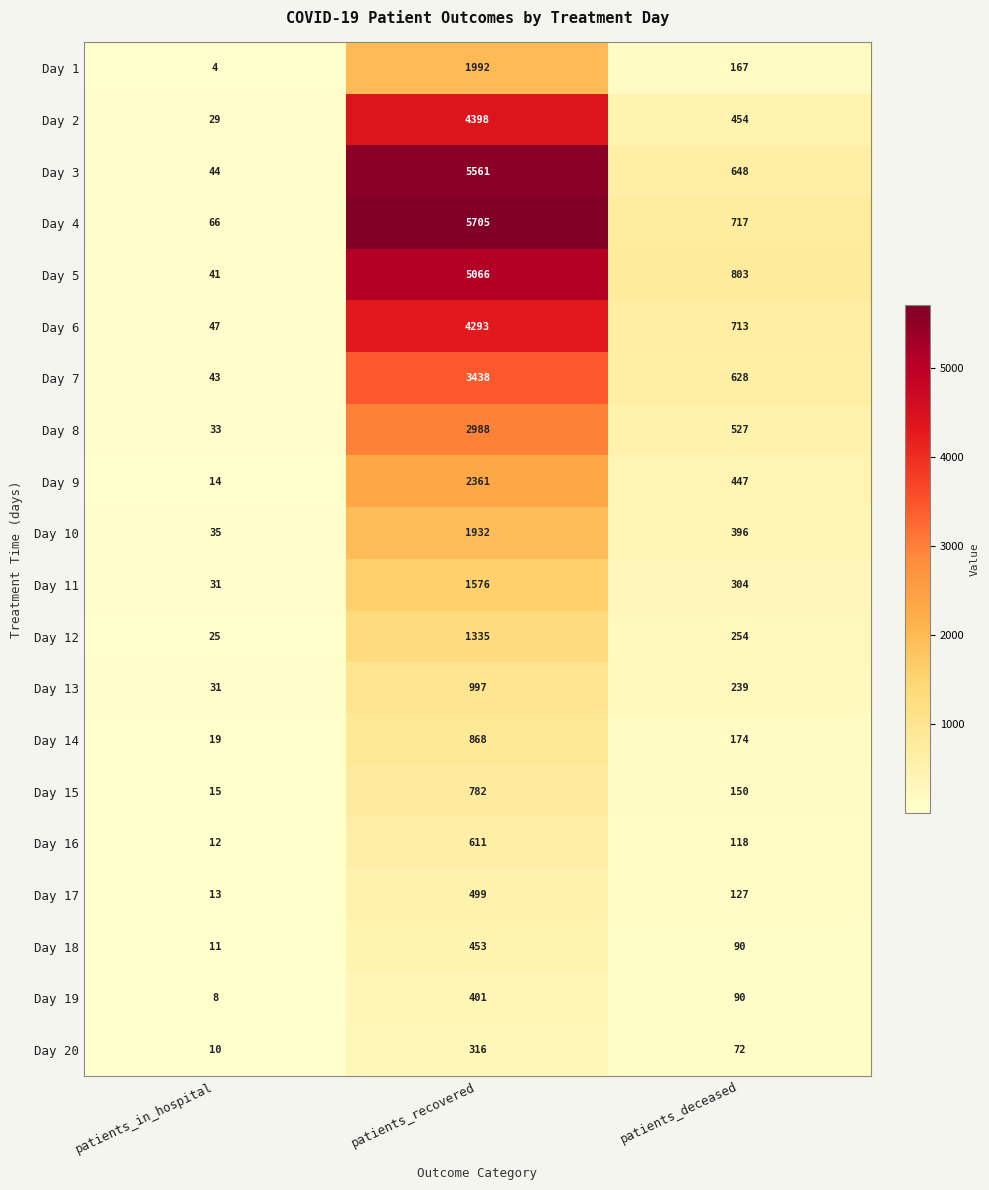

How many Day 5 values are between 41 and 5066?

3